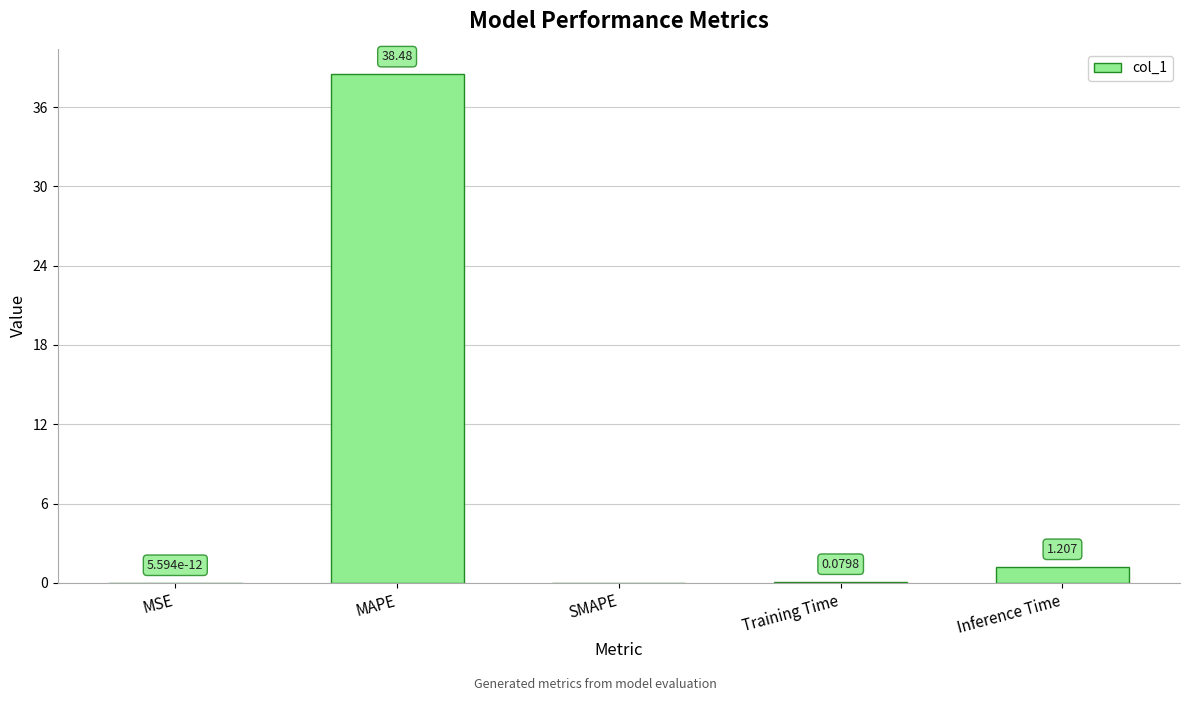

Which has a higher value, MSE or Training Time?

Training Time